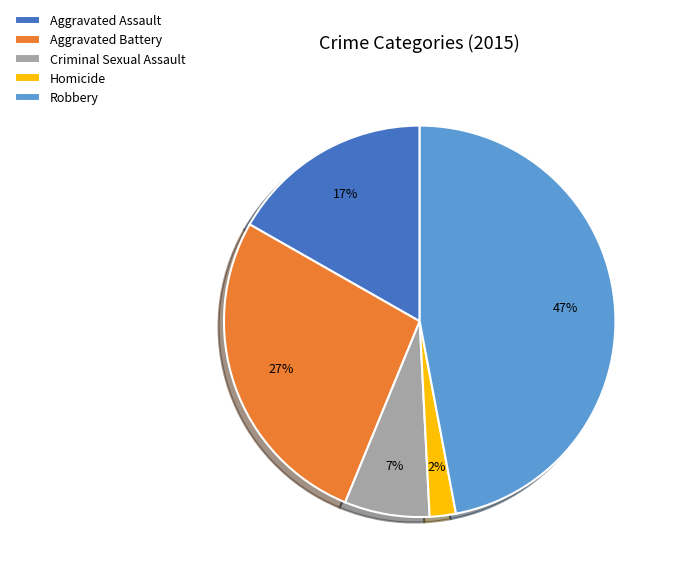

Rank the categories by value from highest to lowest.

Robbery, Aggravated Battery, Aggravated Assault, Criminal Sexual Assault, Homicide